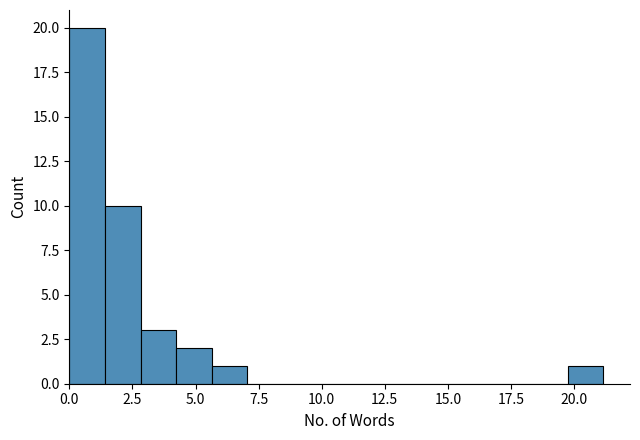

Around what value on the x-axis is the tallest bar? Give the approximate position of its centre, as read against the axis.

0.5